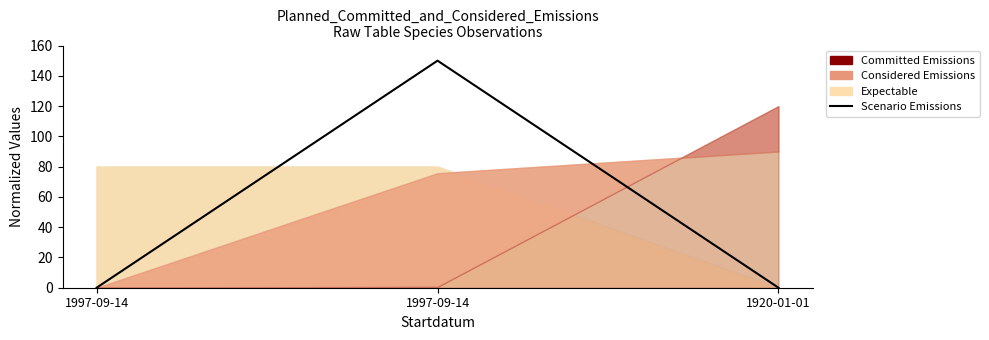

The value at 1920-01-01 is 0. True or false?

True